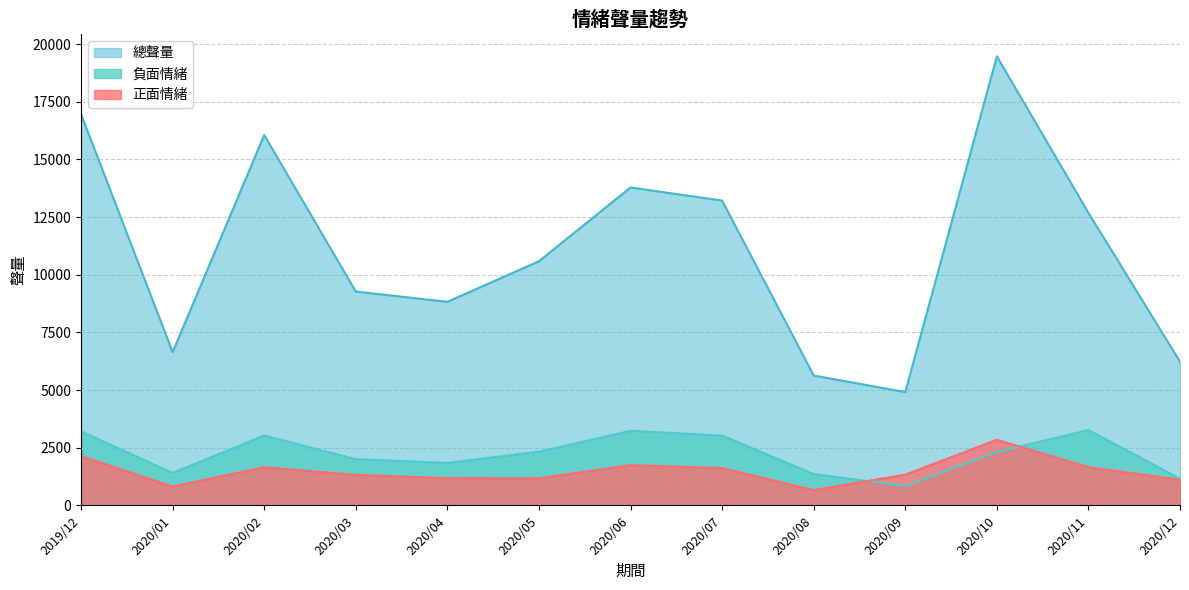

Does the chart display data point markers on the line(s)?

No